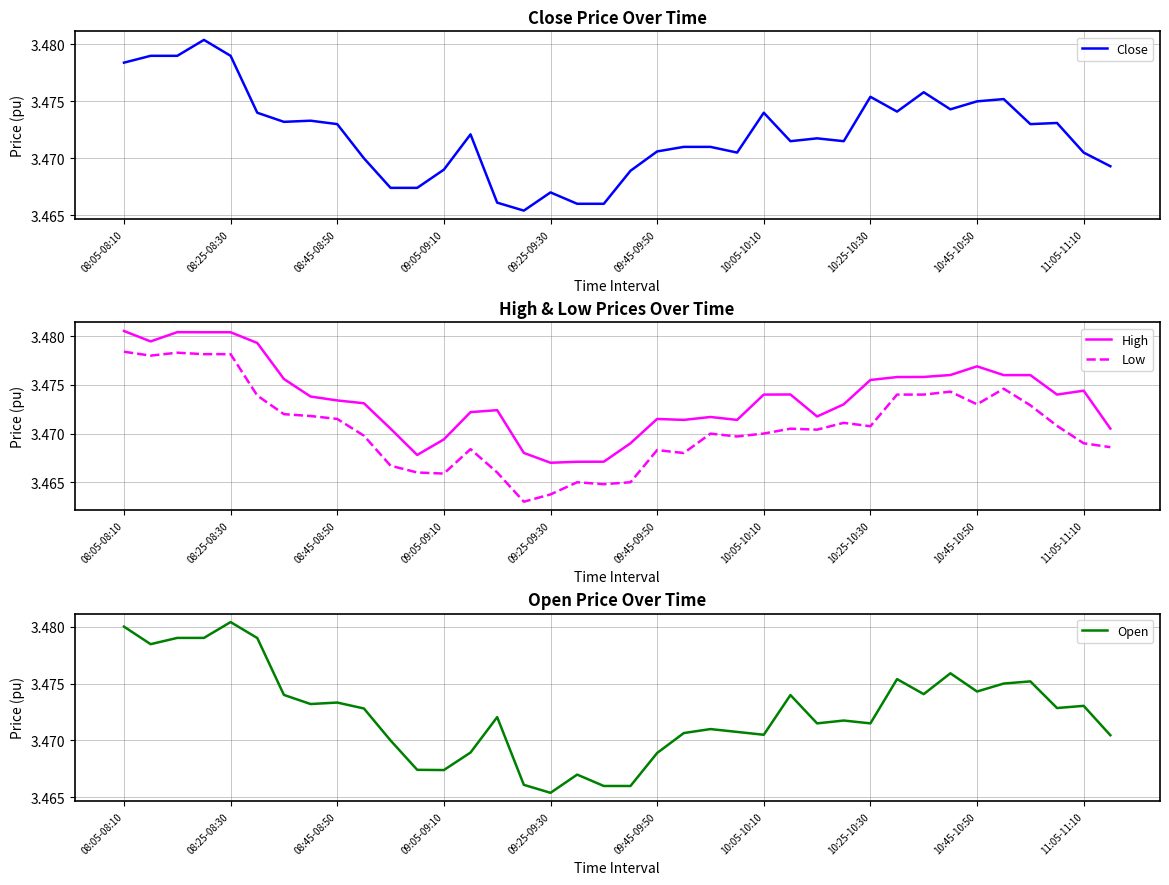

True or false: Low and High intersect in this chart.

False